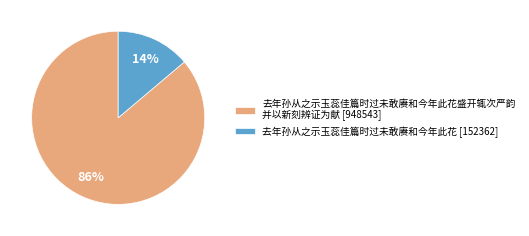

Which slice is the largest?

去年孙从之示玉蕊佳篇时过未敢赓和今年此花盛开辄次严韵 并以新刻辨证为献 [948543]